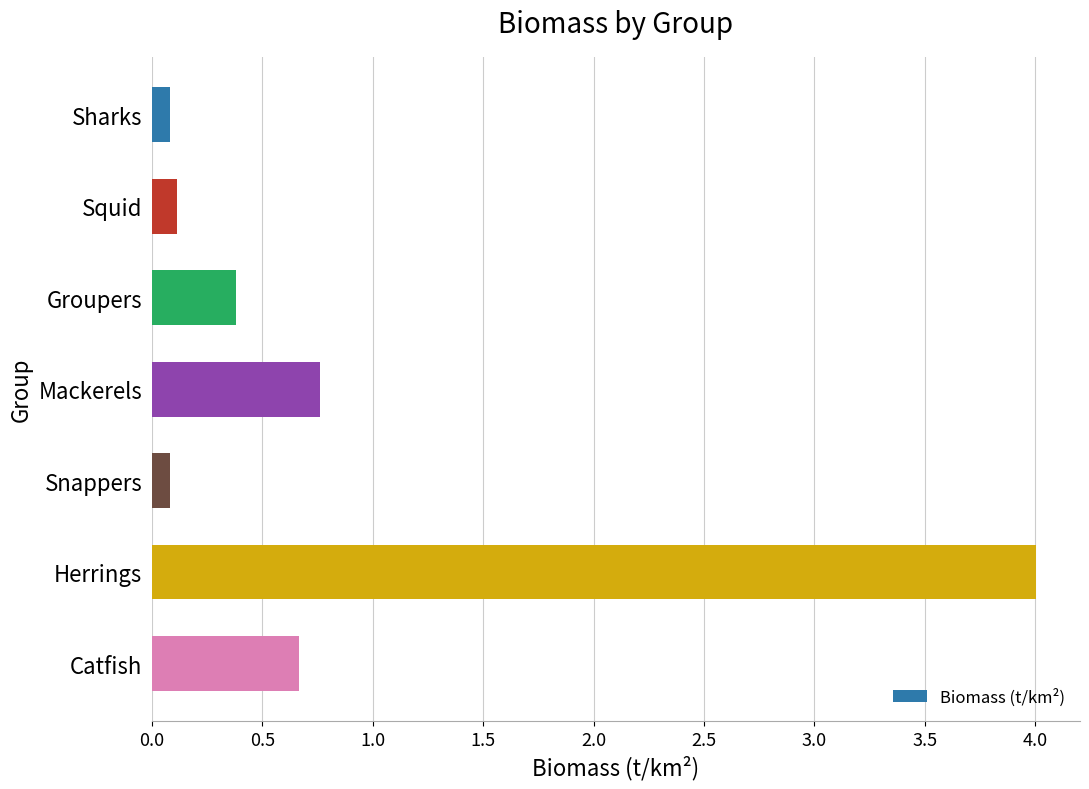

Is it true that the value at Herrings is 5.7?

False